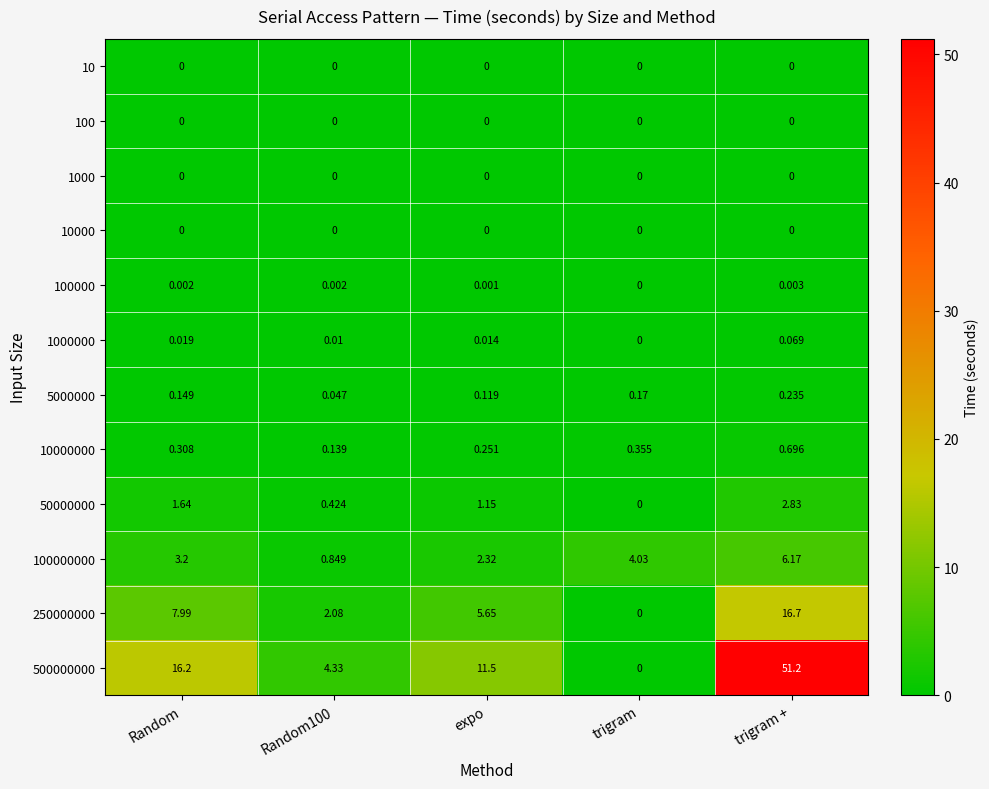

At which label does 100000 reach its peak?

trigram +